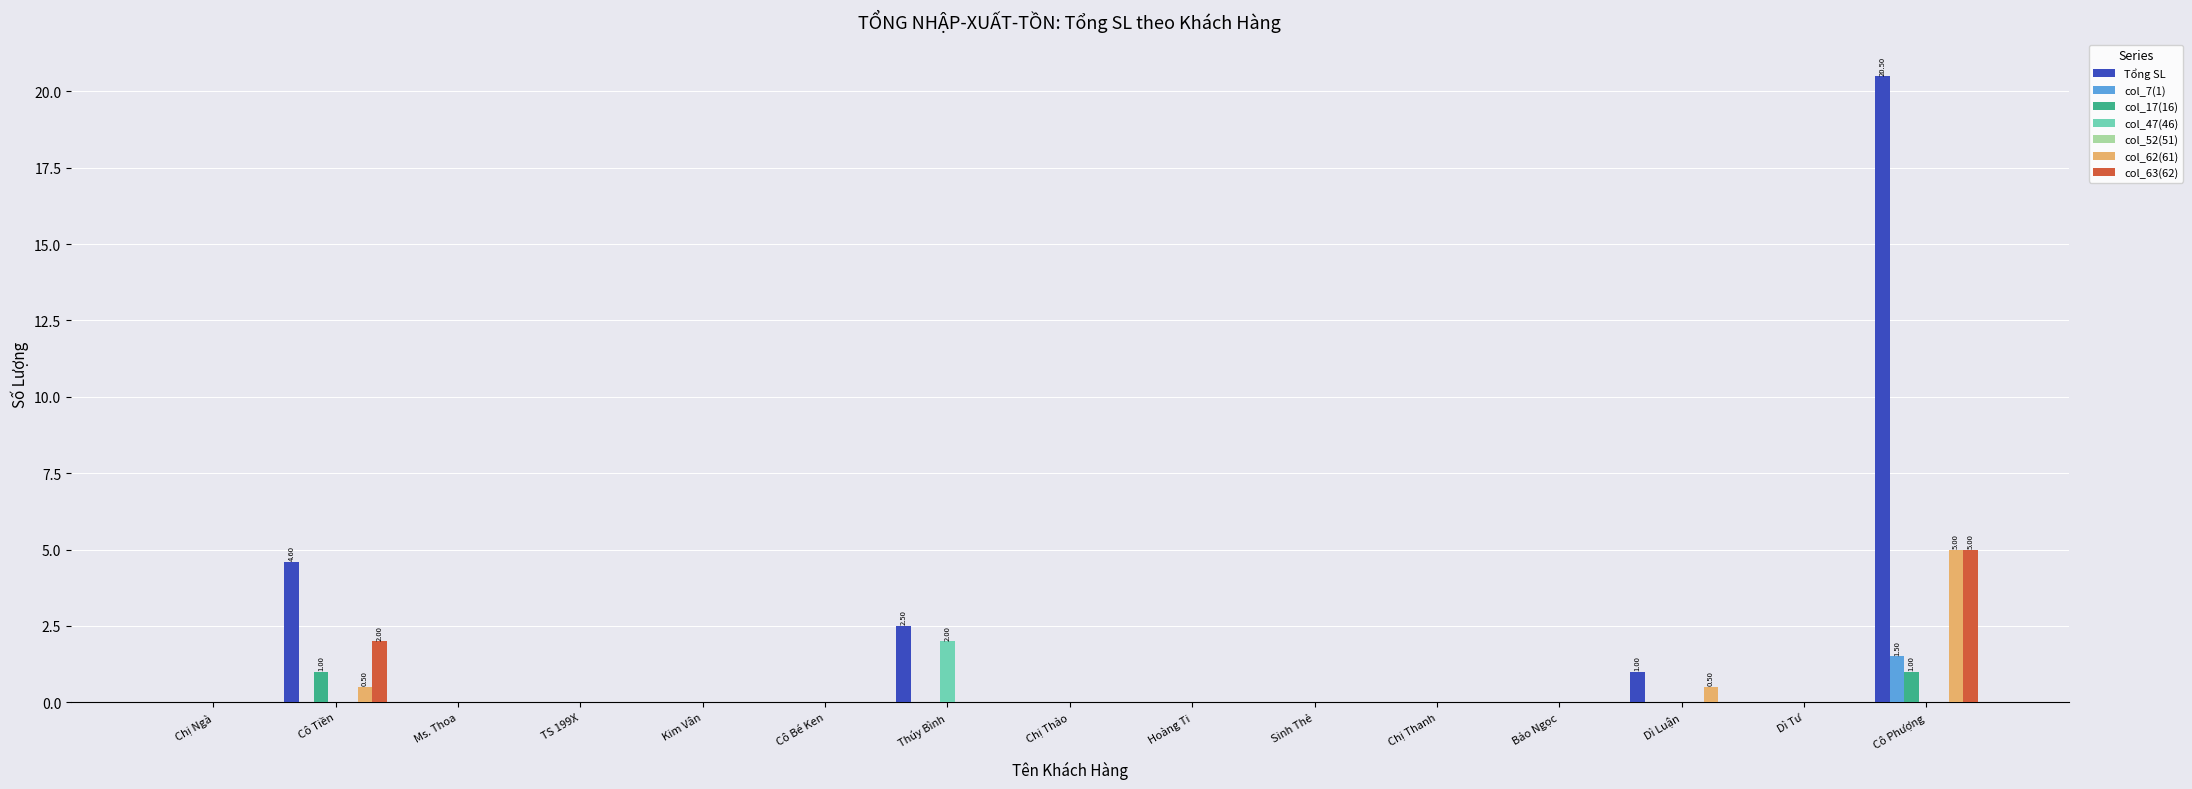

Is the value of col_7(1) at Thúy Bình greater than the value of col_17(16) at Cô Tiền?

No